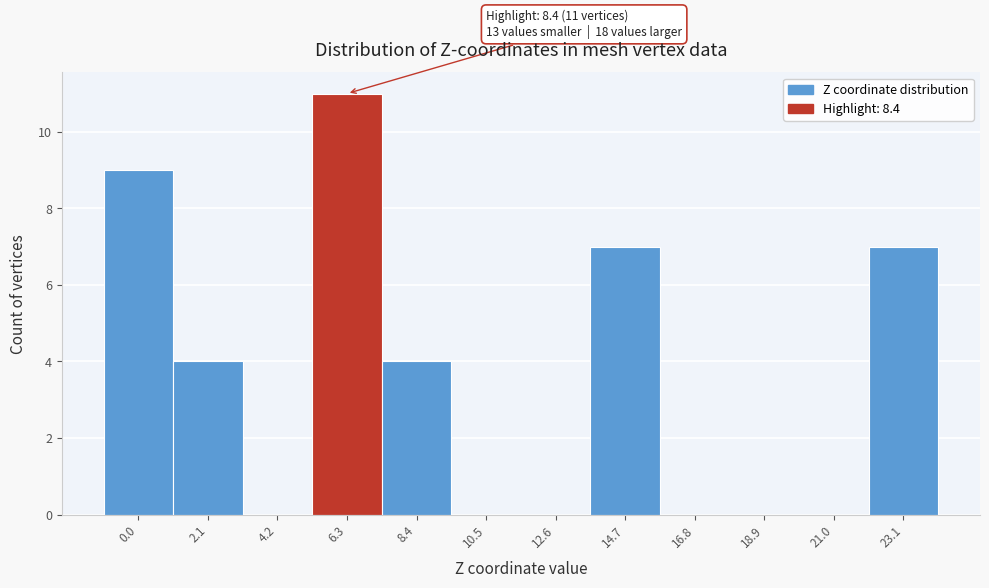

Reading left to right, extract all data points from this chart.

0.0=9	2.1=4	4.2=0	6.3=11	8.4=4	10.5=0	12.6=0	14.7=7	16.8=0	18.9=0	21.0=0	23.1=7